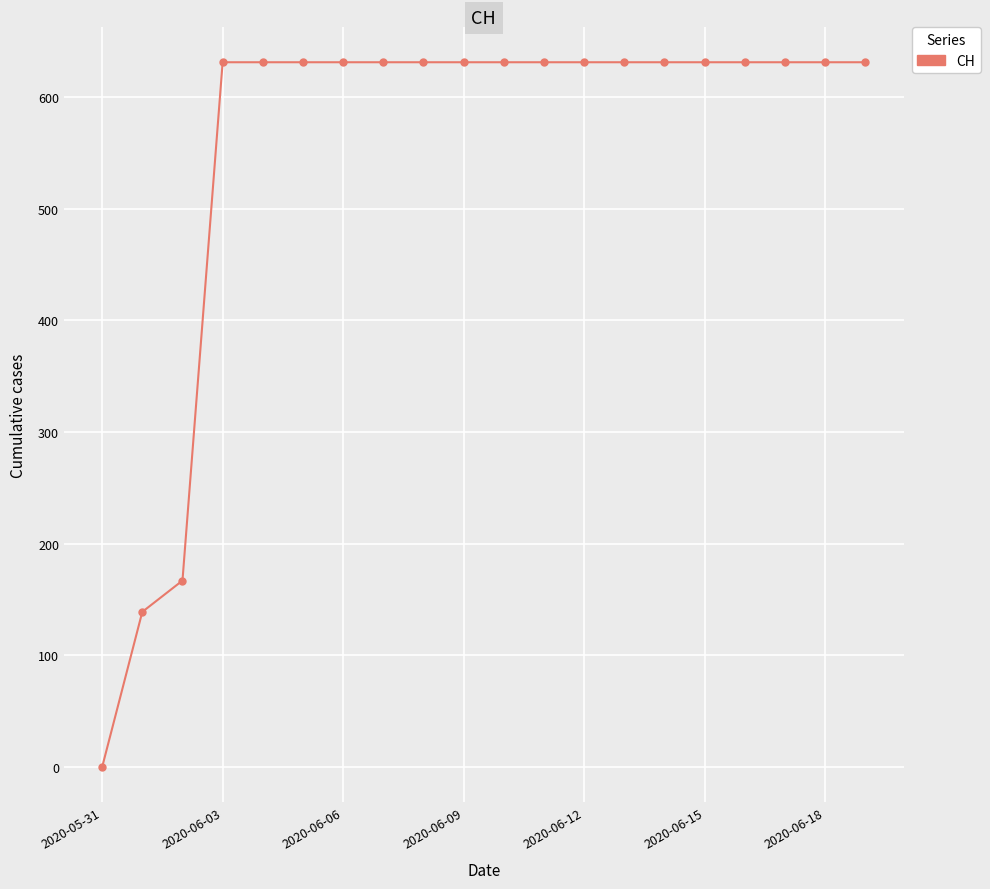

What is the difference between the second highest and minimum values?

631